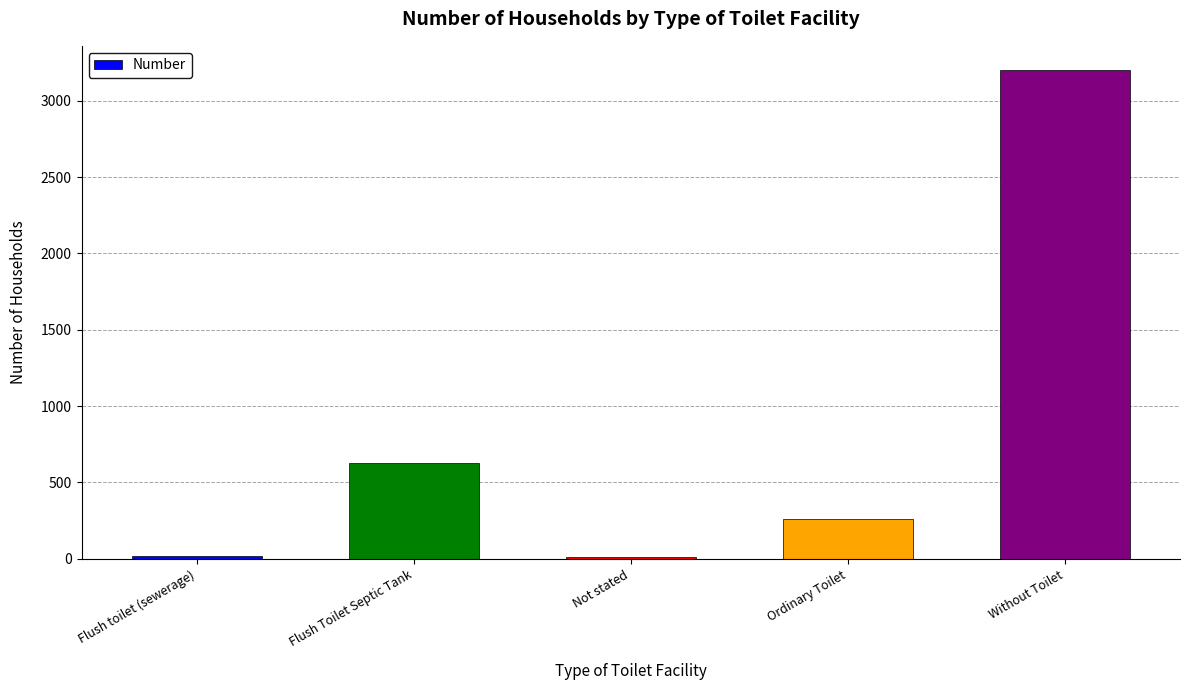

At which label does the data first exceed 260?

Flush Toilet Septic Tank